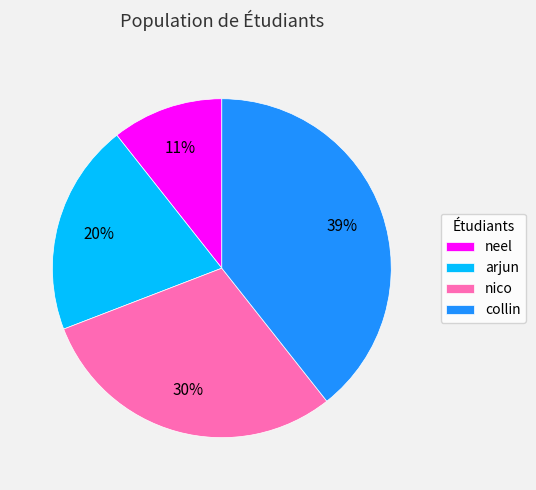

What is the smallest slice in the pie chart?

neel